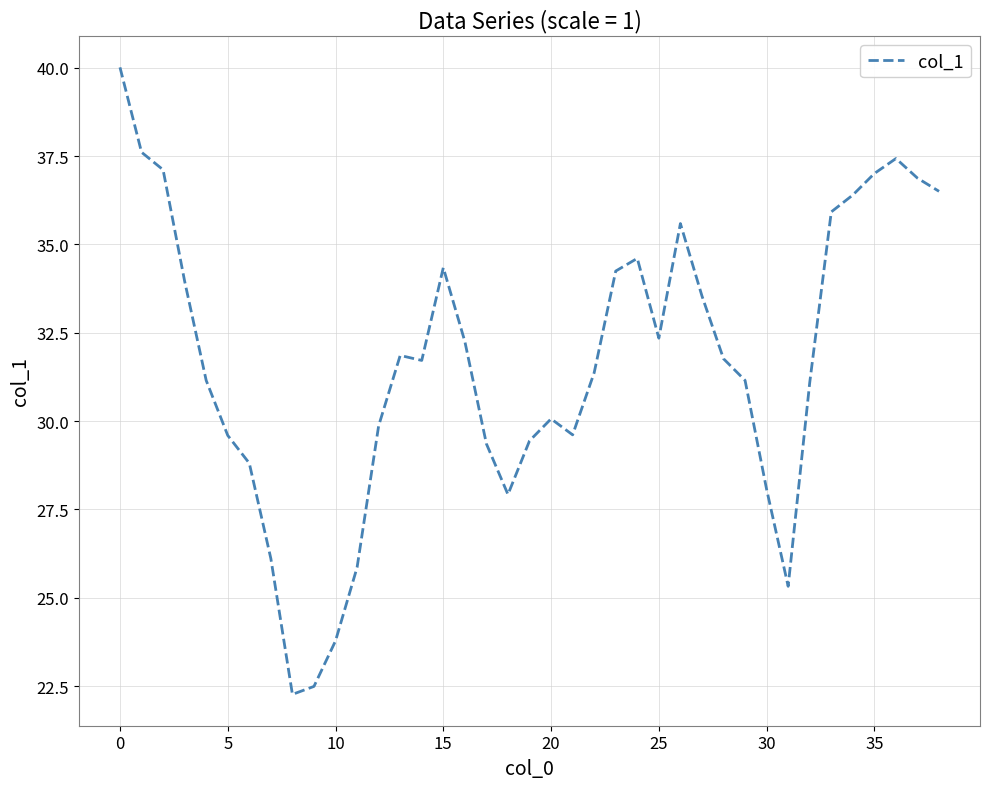

What is the minimum value shown in the chart?

22.3